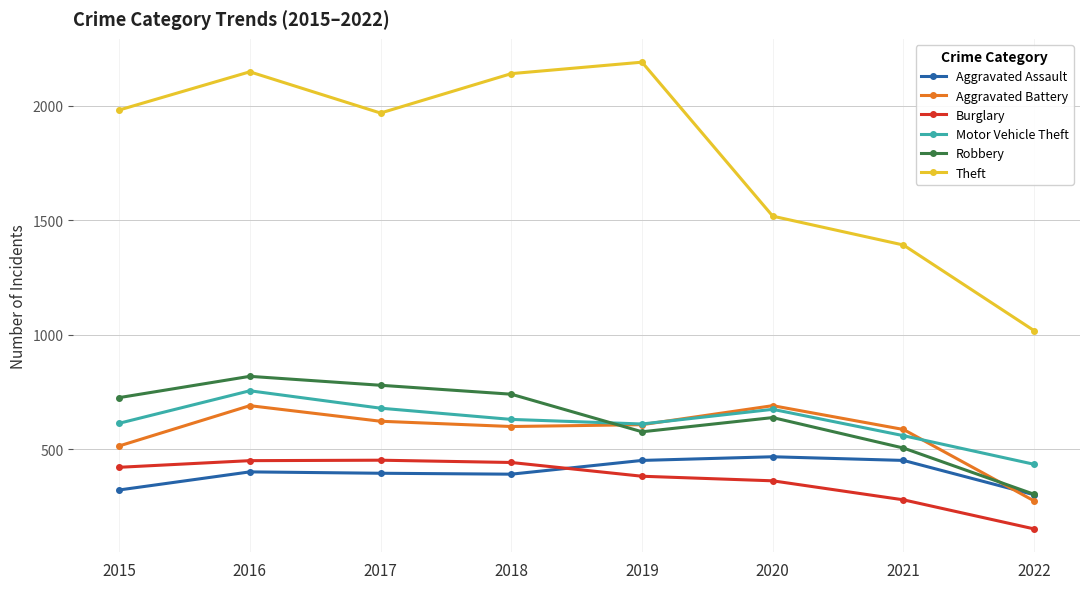

True or false: Burglary and Theft cross at least once.

False